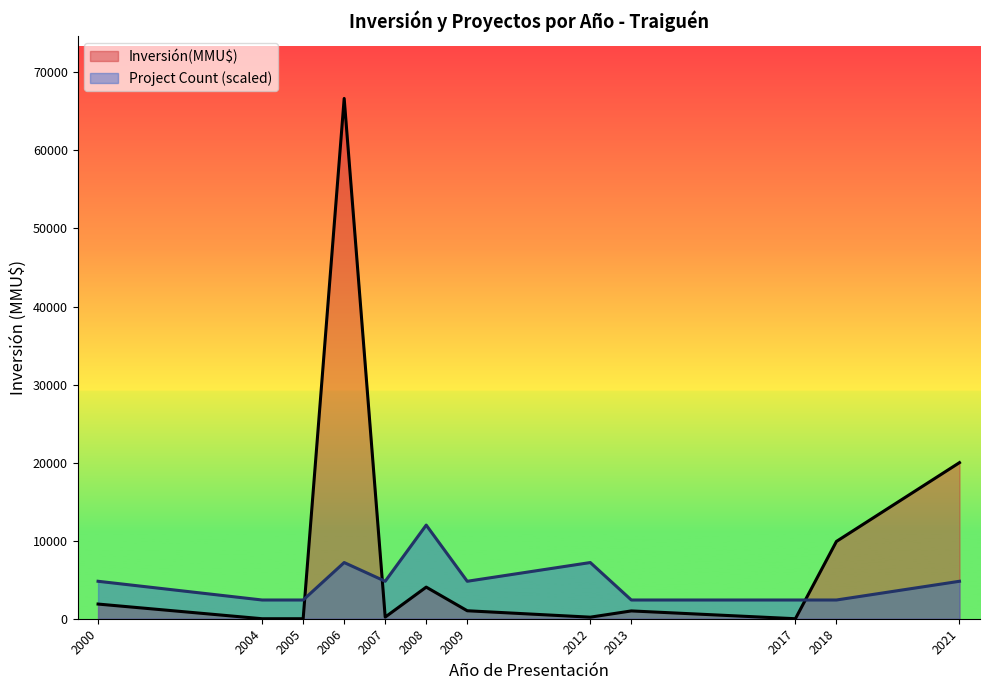

How many lines are shown in the chart?

2